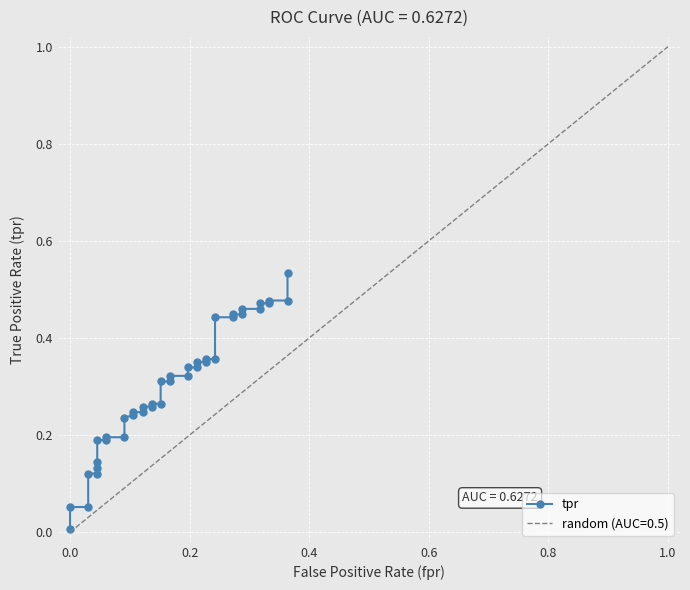

True or false: the data has more than 0 interior local peaks.

False